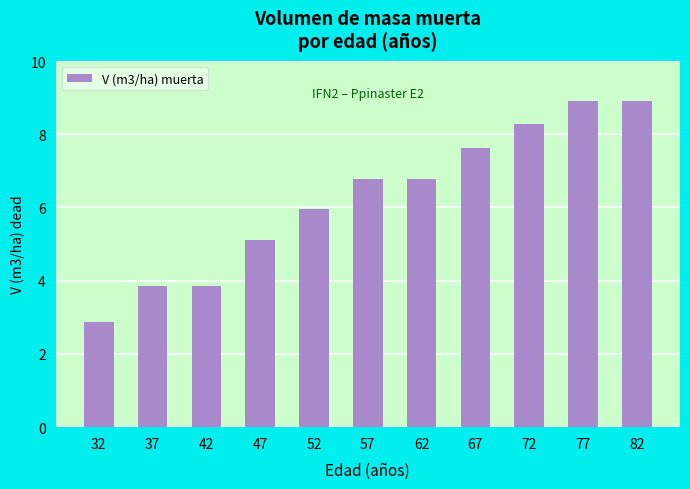

What is the average value?

6.3